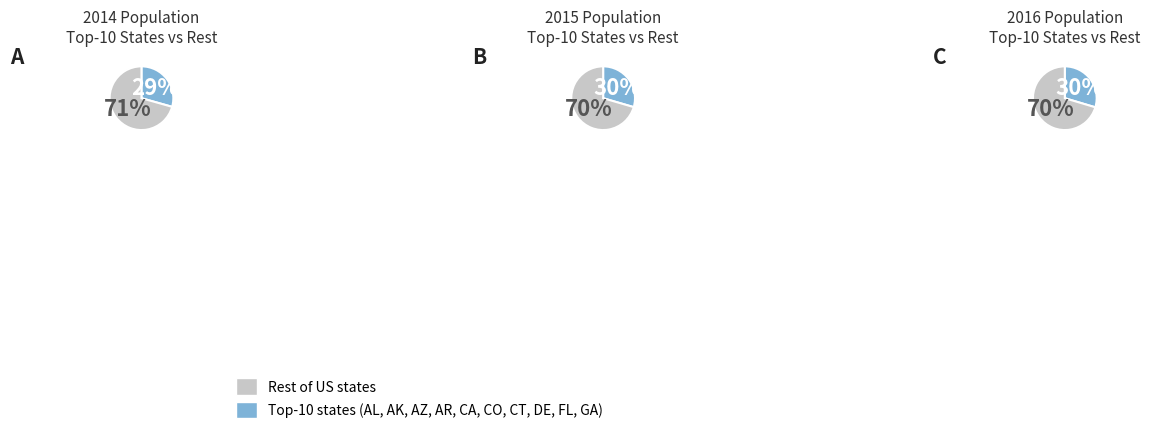

Combined, do Arkansas and Connecticut account for over 50%?

No